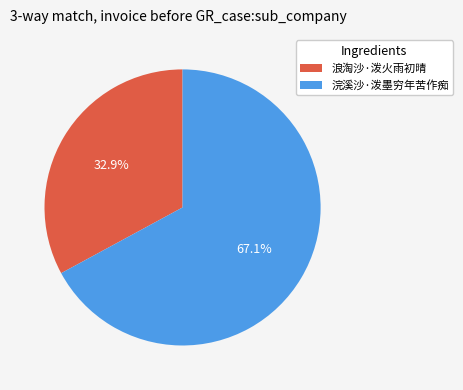

What percentage is NOT represented by 浣溪沙·泼墨穷年苦作痴?

32.9%